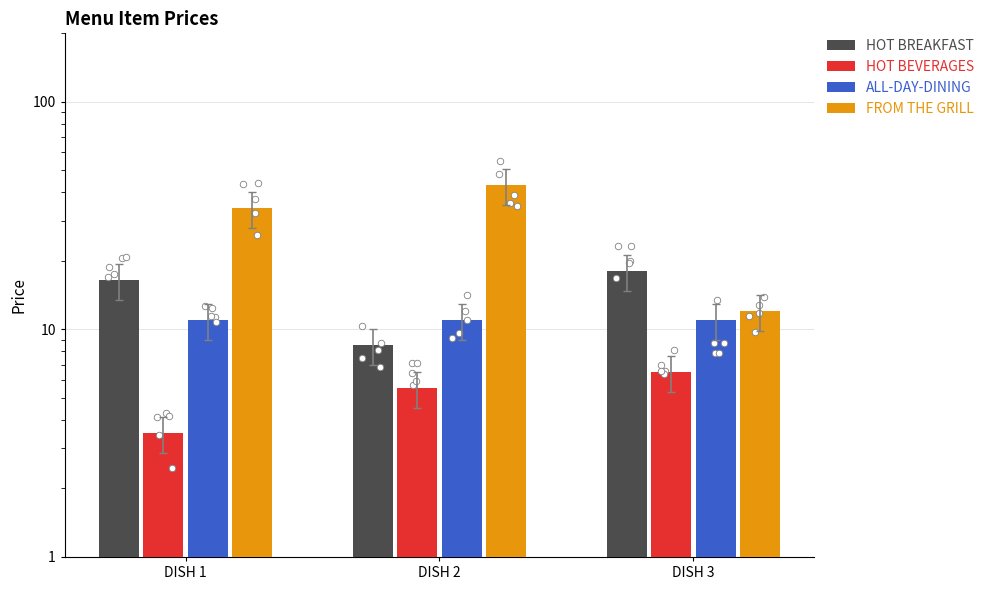

Which series reaches the minimum Y coordinate?

HOT BEVERAGES